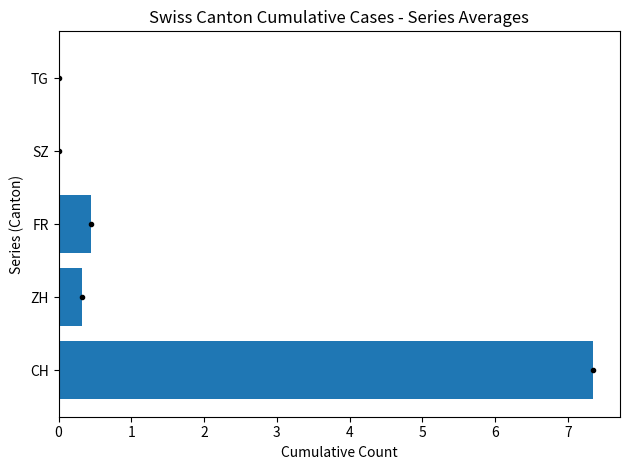

Where is the data nearest to the value 3?

FR